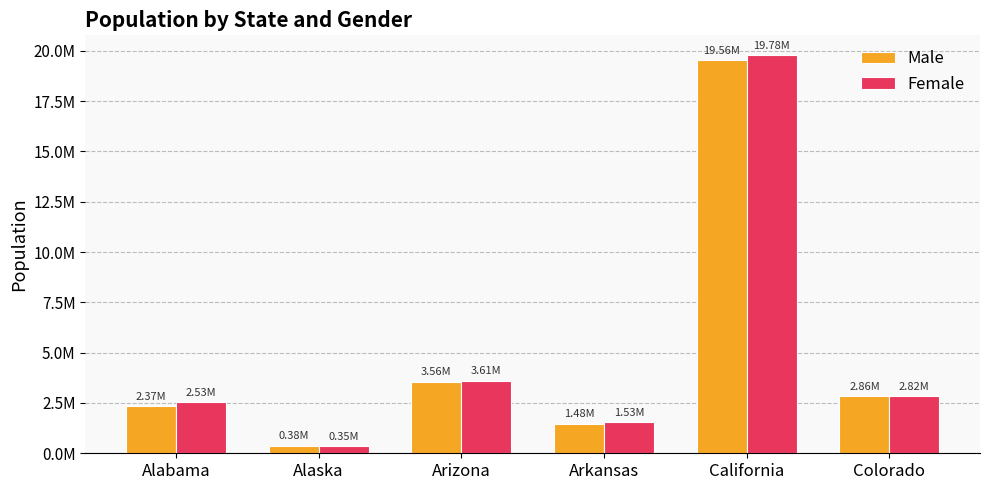

Which series changed the most between California and Colorado?

Female